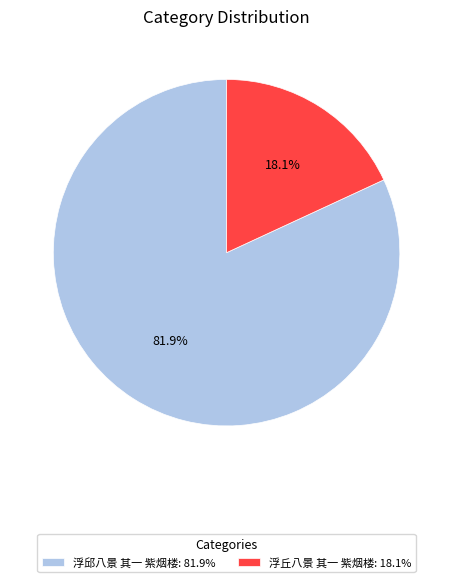

Rank the categories by value from highest to lowest.

浮邱八景 其一 紫烟楼: 81.9%, 浮丘八景 其一 紫烟楼: 18.1%